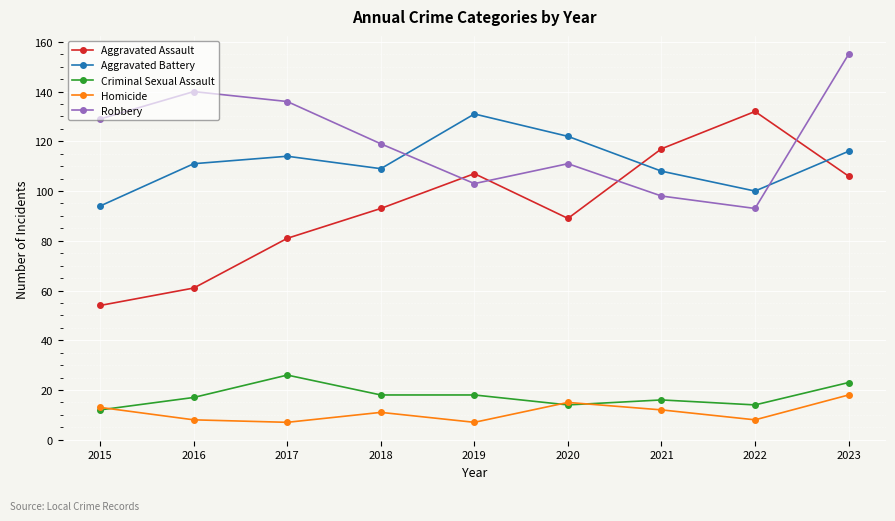

What is the total value across all series at 2019?

366